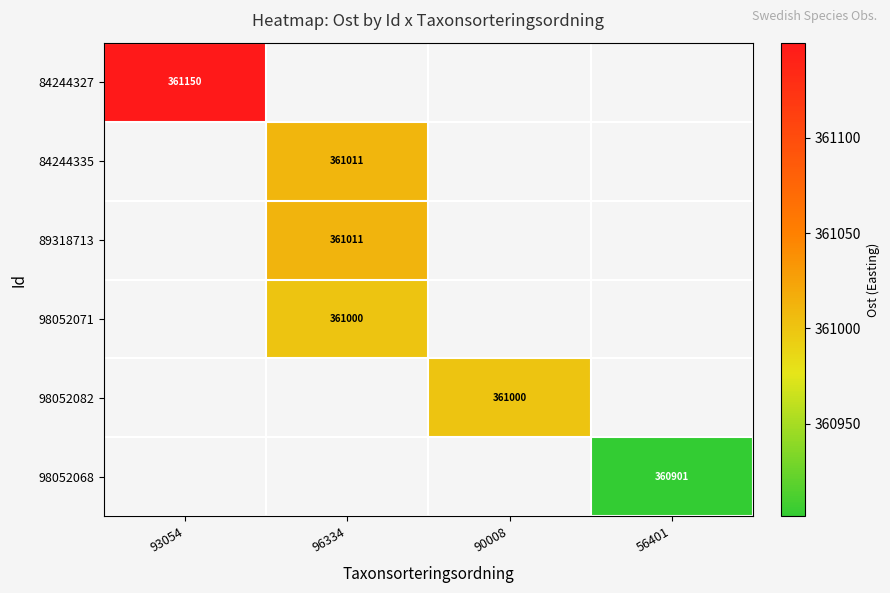

Count the number of data series in this chart.

6